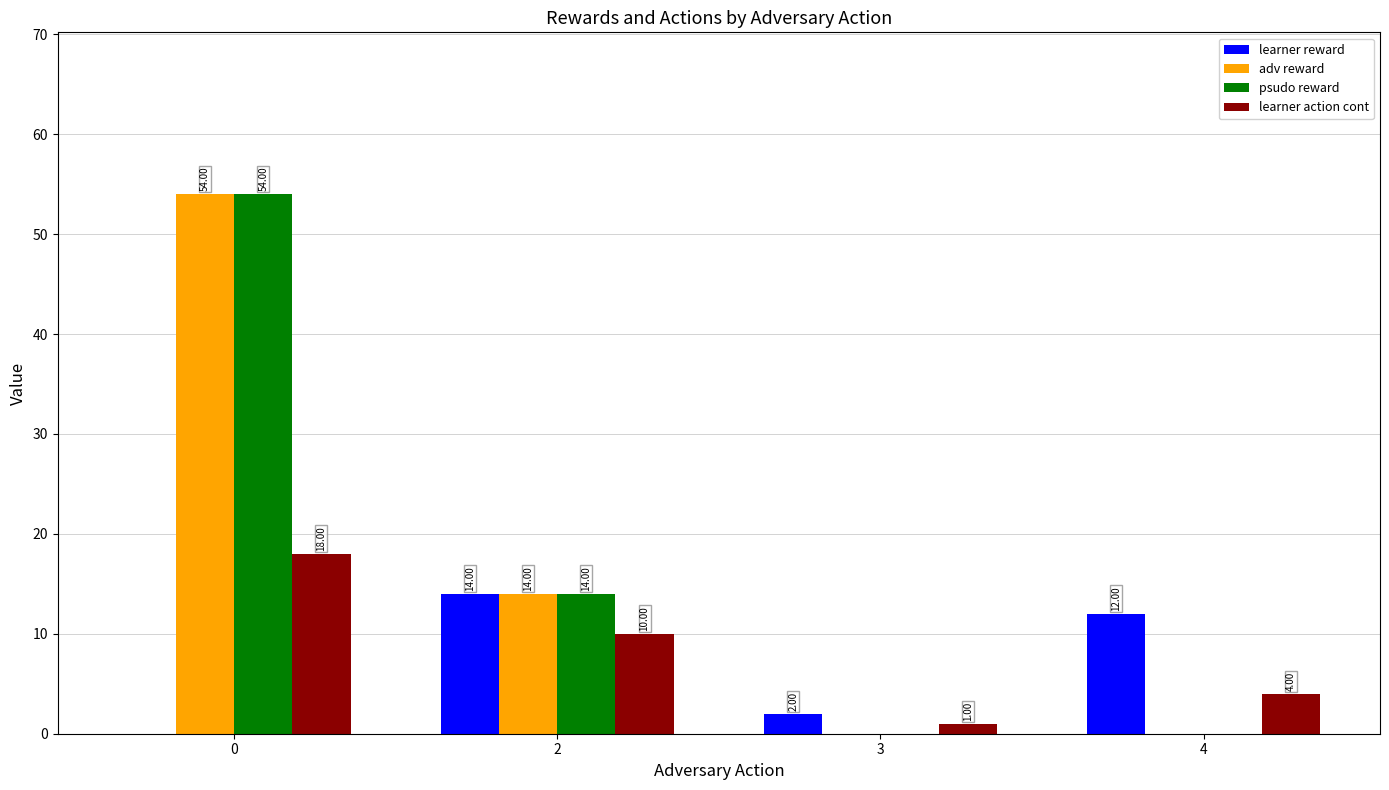

Reading right to left, transcribe all the data shown in this chart.

learner reward: 12.0	2.0	14.0	0.0
adv reward: 0.0	0.0	14.0	54.0
psudo reward: 0.0	0.0	14.0	54.0
learner action cont: 4.0	1.0	10.0	18.0